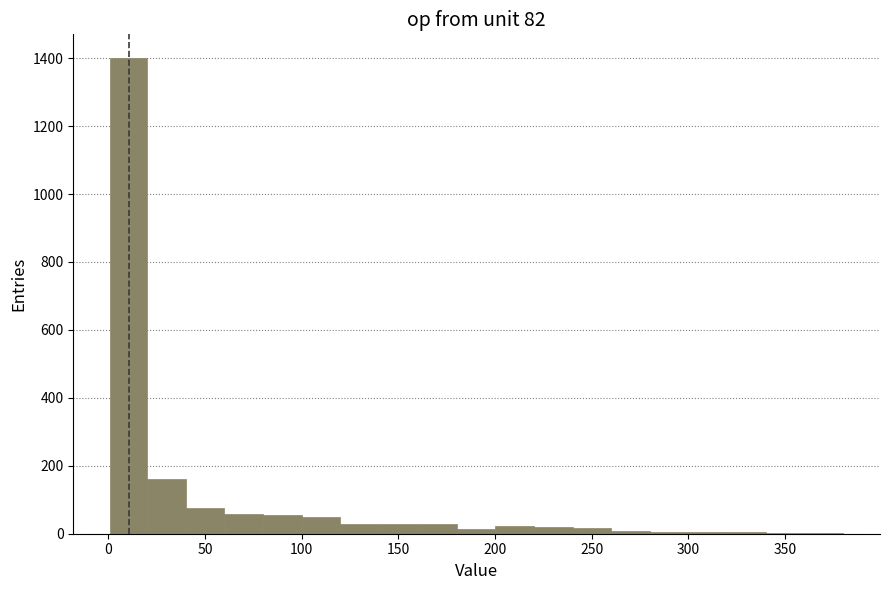

Read against the x-axis, roughly where is the centre of the tallest bar?

10